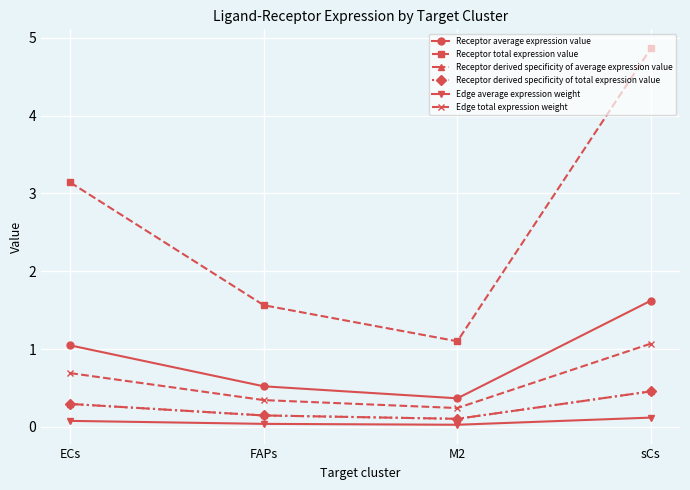

Rank the series by their maximum value, from lowest to highest.

Edge average expression weight, Receptor derived specificity of average expression value, Receptor derived specificity of total expression value, Edge total expression weight, Receptor average expression value, Receptor total expression value